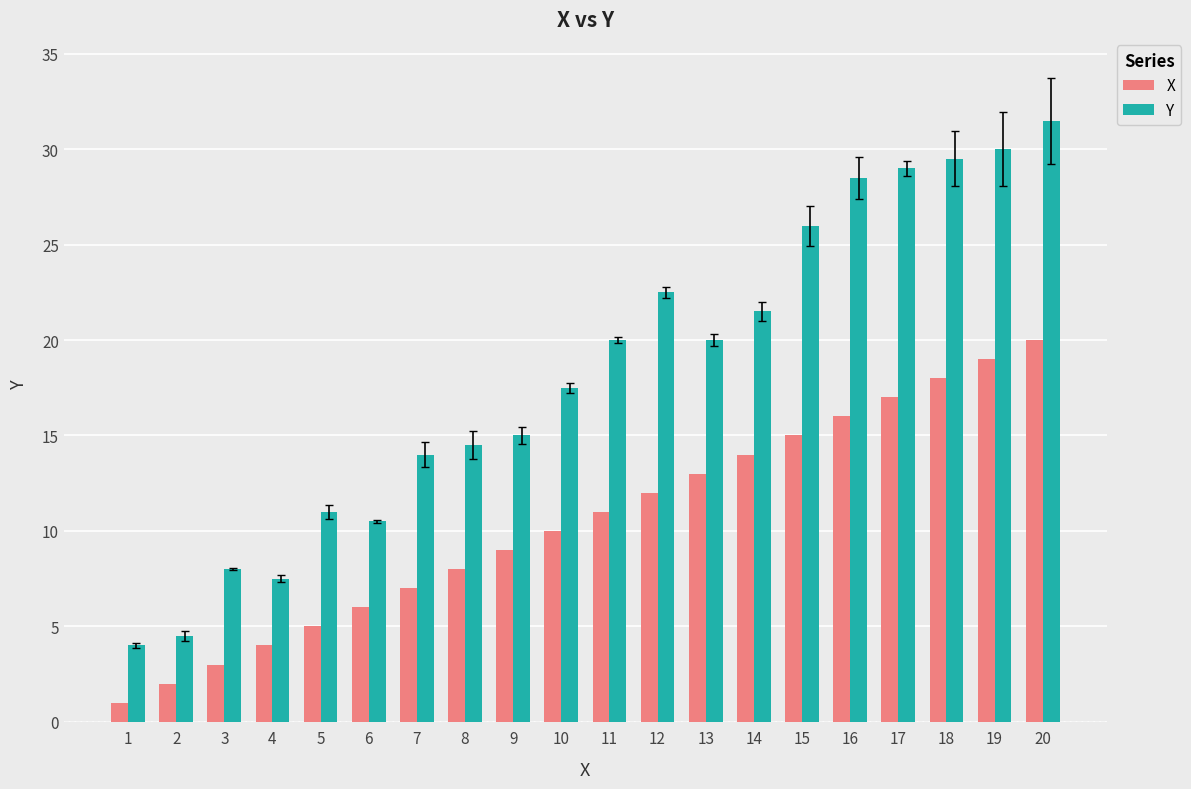

Which label corresponds to the largest value in the chart?

20